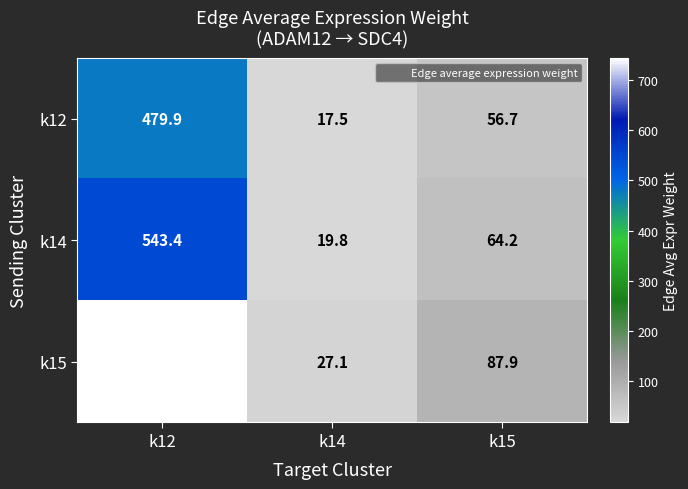

Between k14 and k15, which series saw the biggest shift?

k15